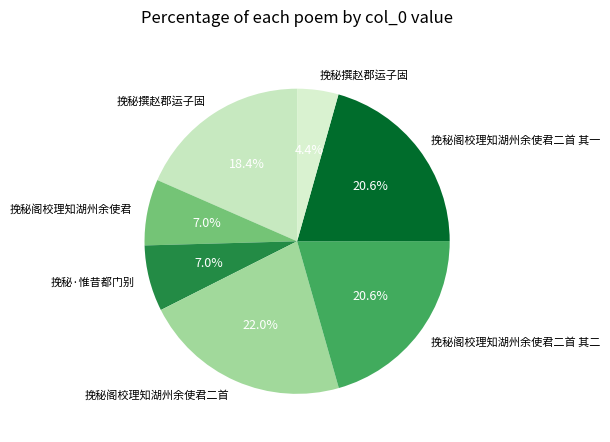

Count the number of slices in the pie.

7